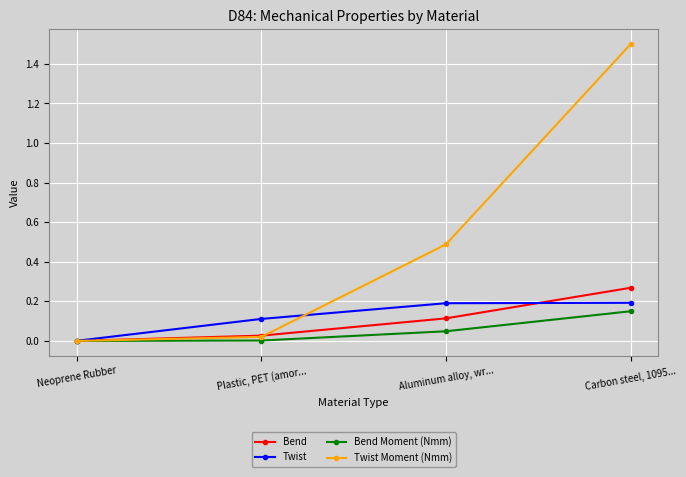

What position from the right is Aluminum alloy, wr...?

2